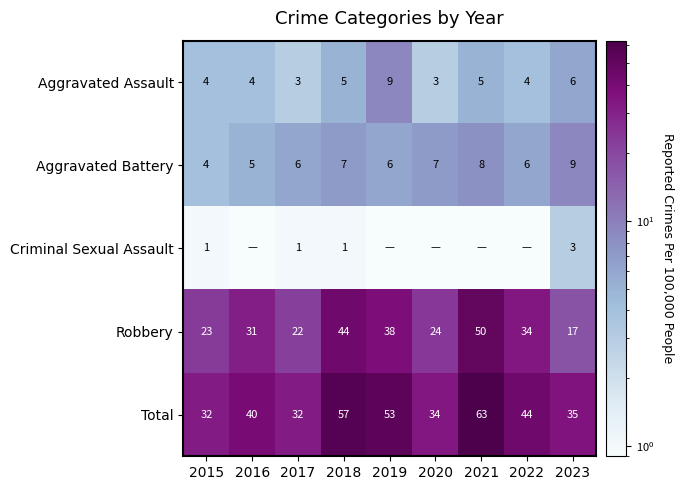

List the labels in order of Robbery value, largest first.

2021, 2018, 2019, 2022, 2016, 2020, 2015, 2017, 2023